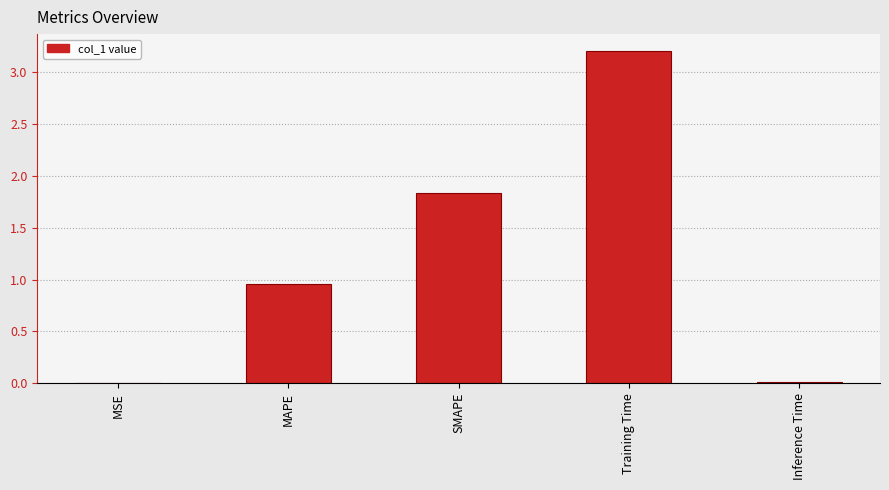

True or false: the data shows 1.7 at MAPE.

False